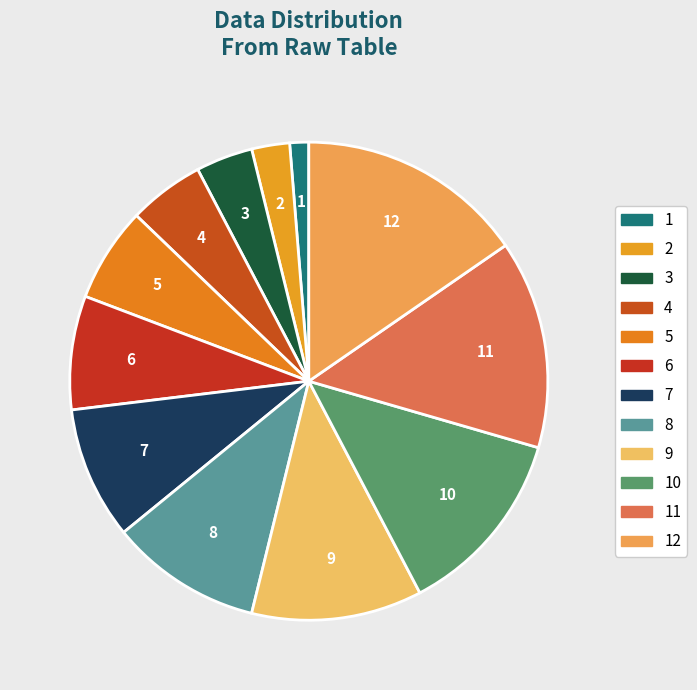

Does any single category account for the majority?

No